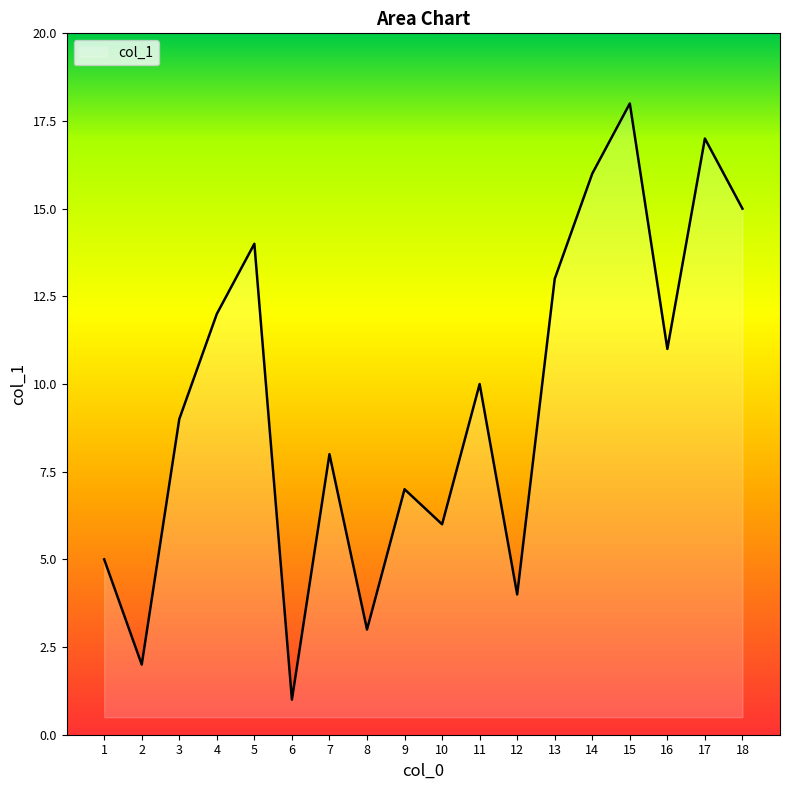

Approximately how many times larger is the value at 18 compared to 14?

0.9